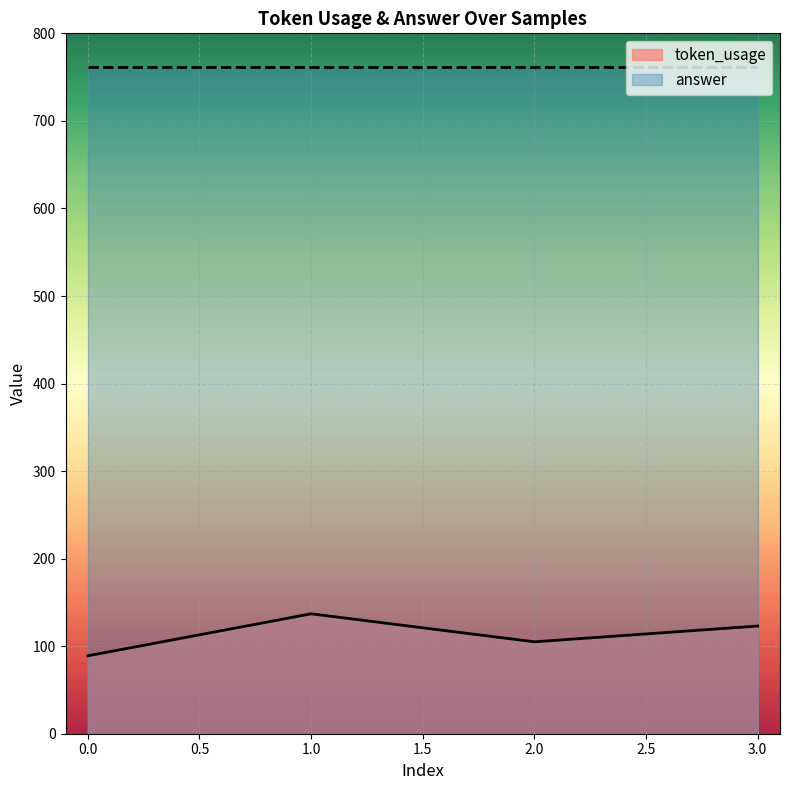

Rank the categories by value from highest to lowest.

1, 3, 2, 0